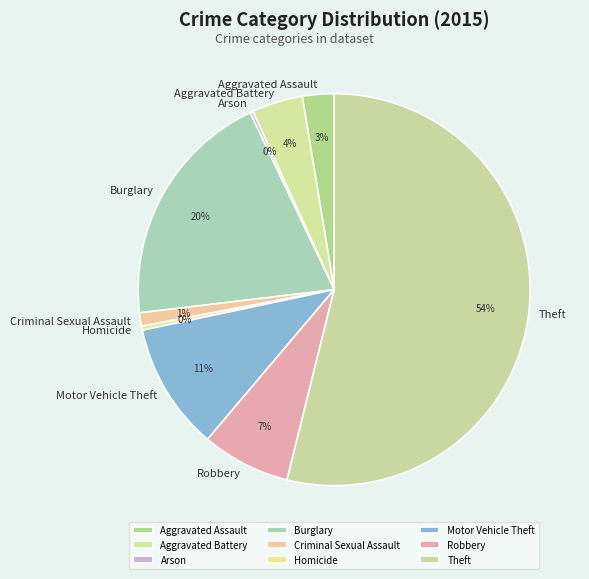

To the nearest percent, what is the difference between the Aggravated Battery and Homicide slice percentages?

4%